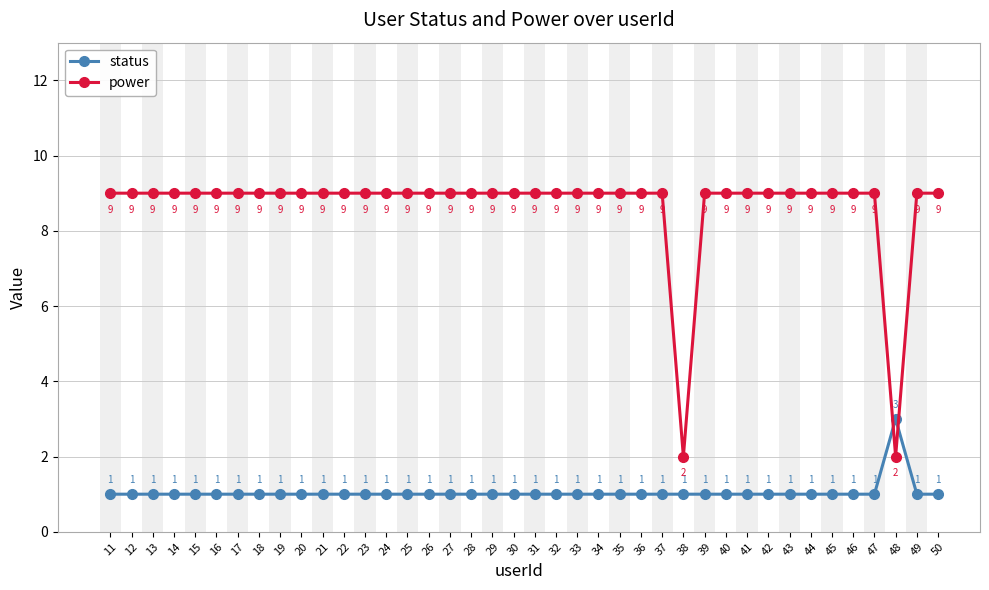

What is the minimum value shown in the chart?

1